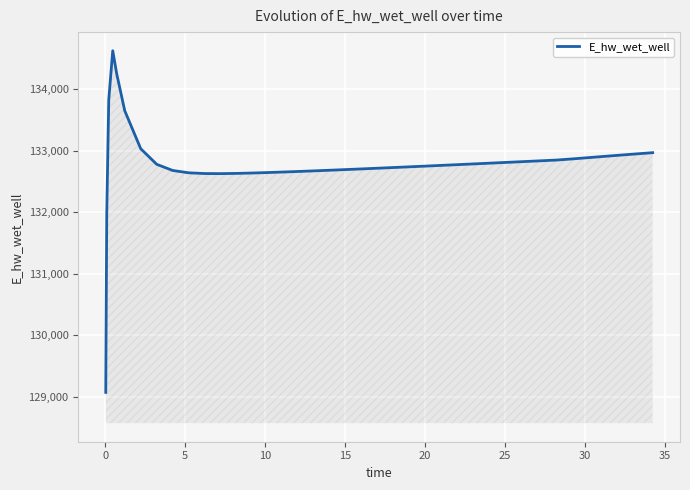

What is the difference between the maximum and minimum values?

5556.9